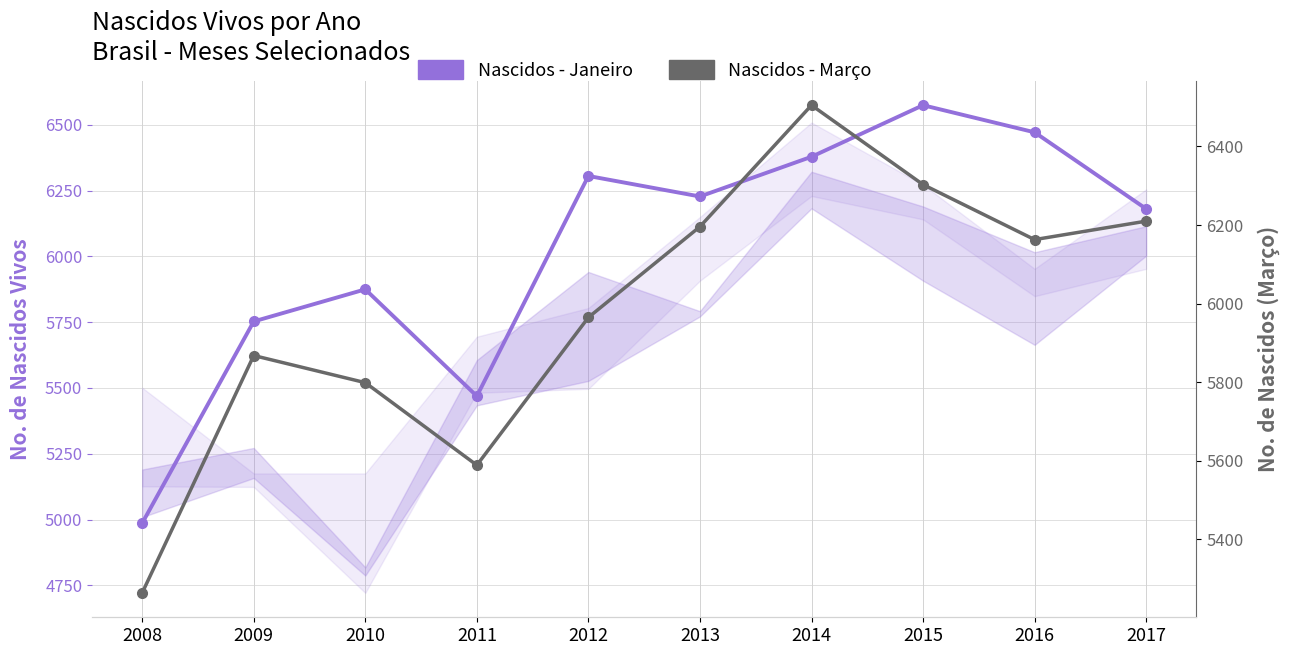

Rank the series at 2011 from lowest to highest value.

Nascidos - Janeiro, Nascidos - Março